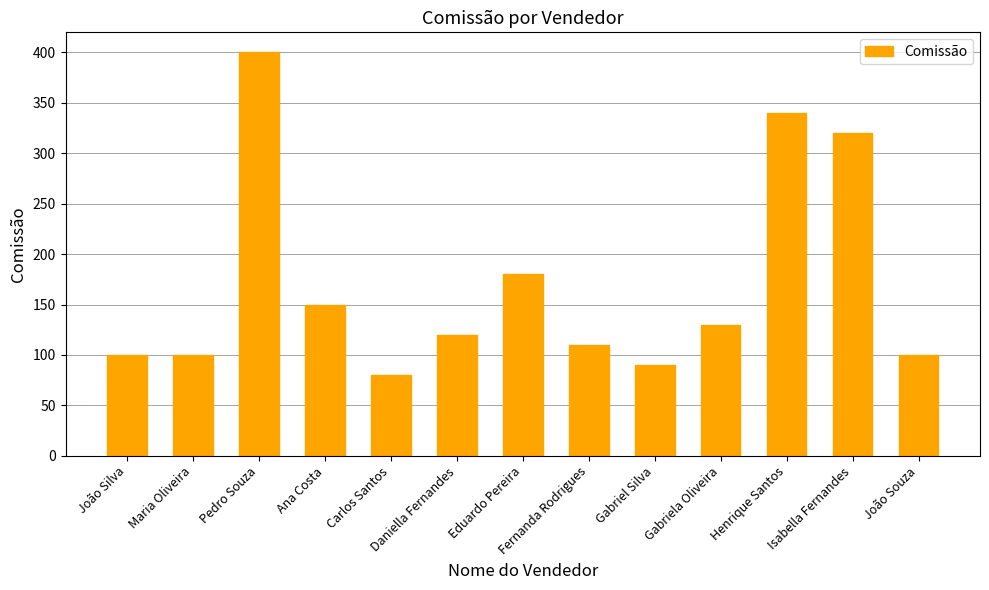

What is the sum of all values?

2220